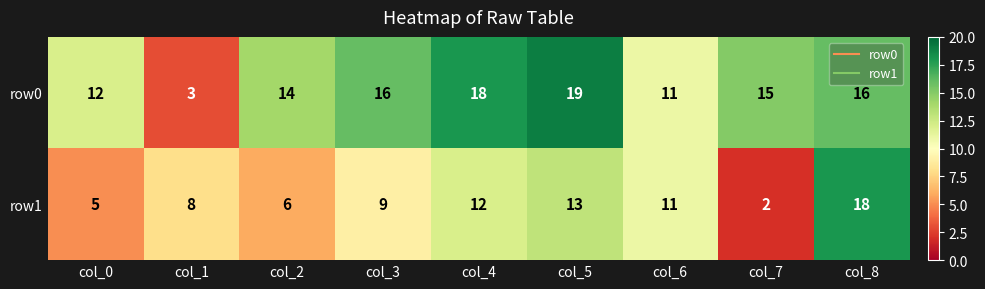

What is the greatest value displayed?

19